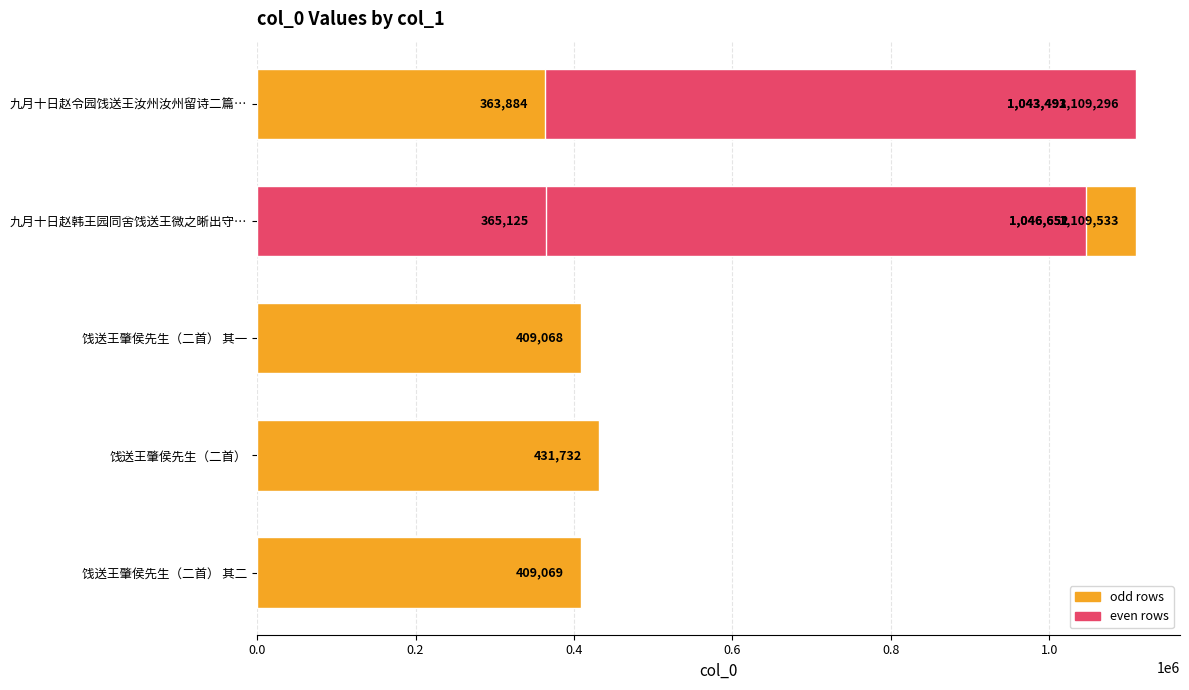

Between 0.8 and 0.2, which is larger?

0.8